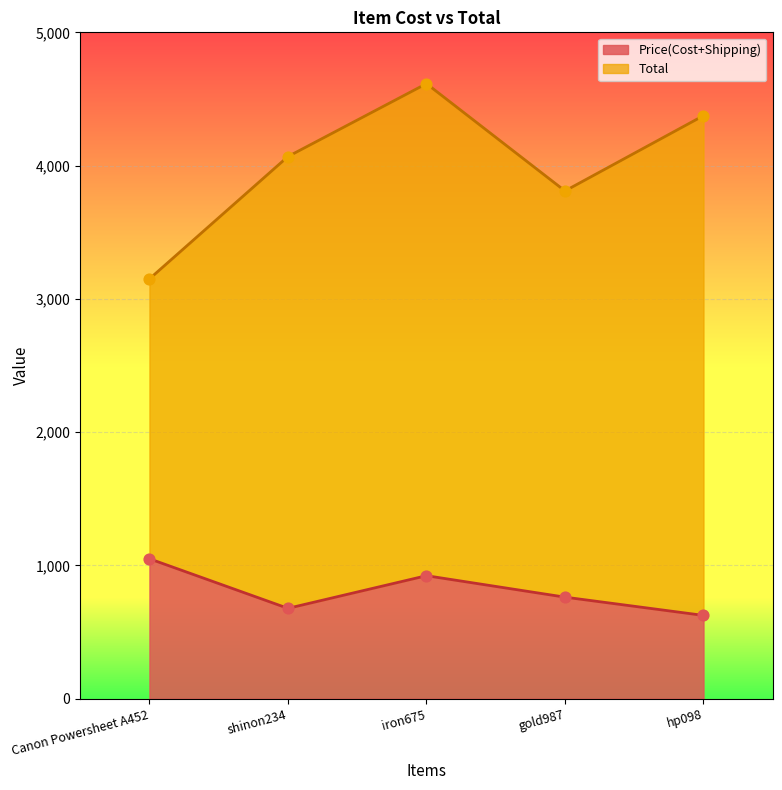

What are all the series names shown in the legend?

Price(Cost+Shipping), Total